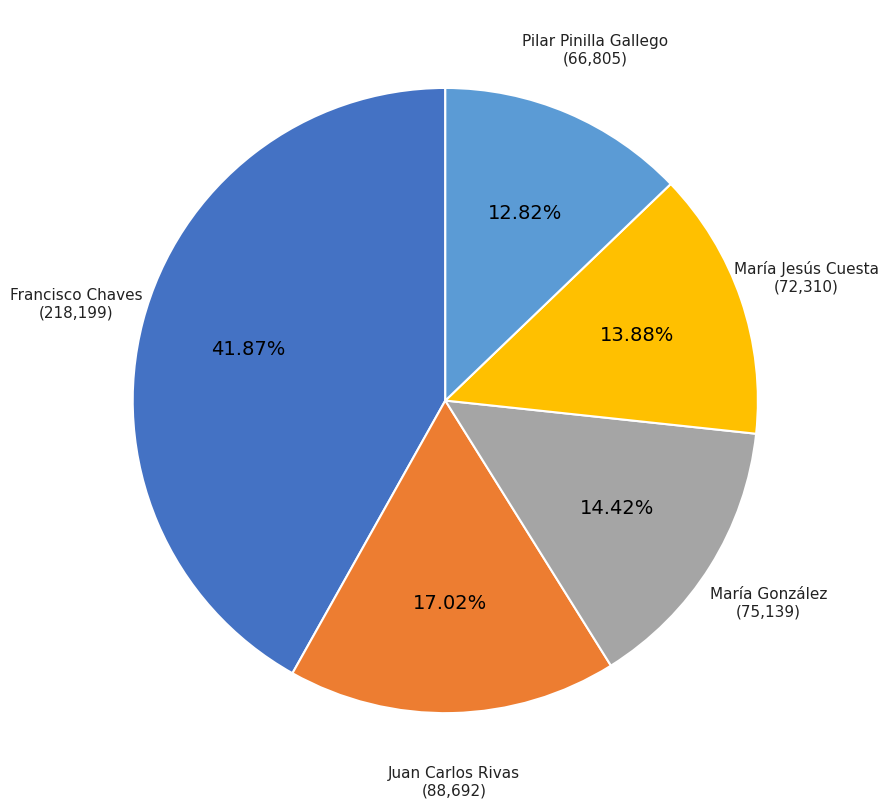

Which category has the biggest portion of the pie?

Francisco Chaves